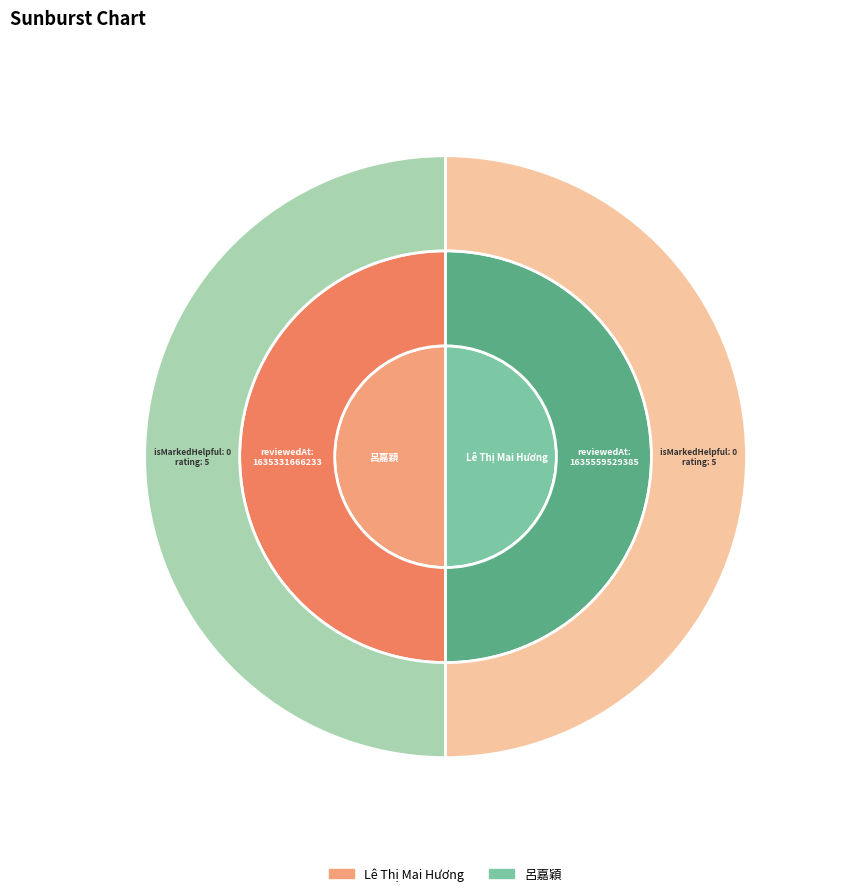

Between 呂嘉穎 and Lê Thị Mai Hương, which is larger?

Lê Thị Mai Hương